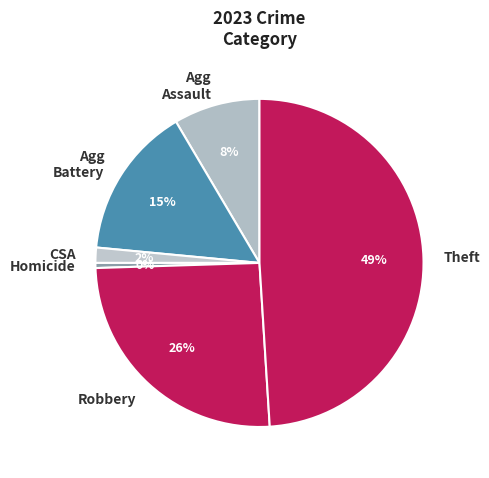

How many slices are in this pie chart?

6